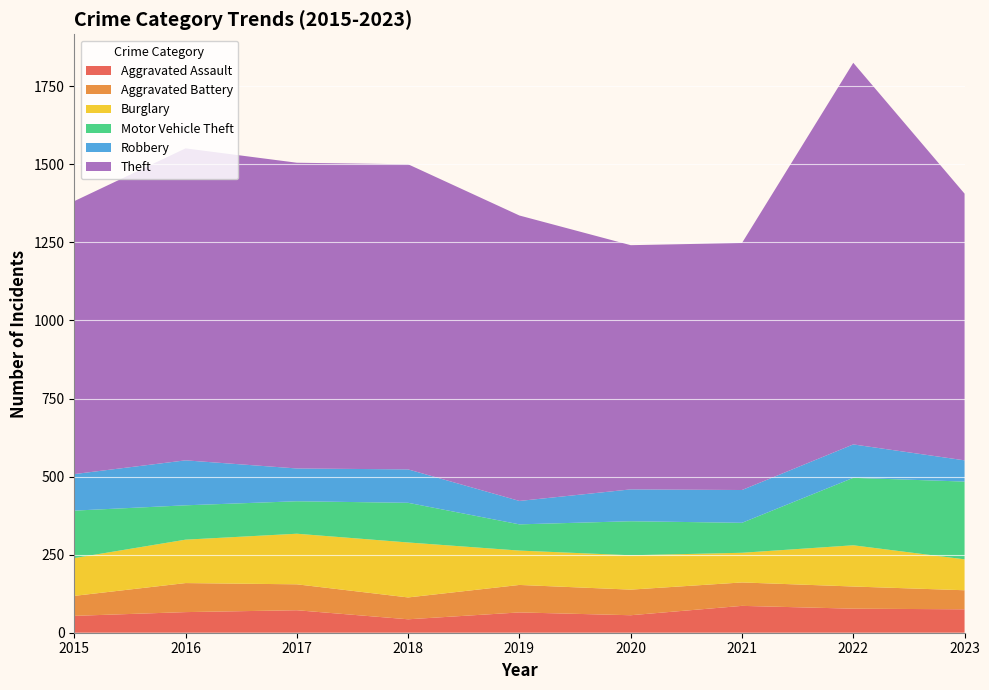

Reading left to right, extract all data points from this chart.

Aggravated Assault: 54	66	72	43	65	56	86	77	75
Aggravated Battery: 64	93	83	70	88	82	75	71	61
Burglary: 121	139	162	176	110	110	95	132	99
Motor Vehicle Theft: 152	110	104	127	84	109	96	216	249
Robbery: 117	144	105	107	75	102	105	107	68
Theft: 874	999	979	977	914	782	791	1222	854